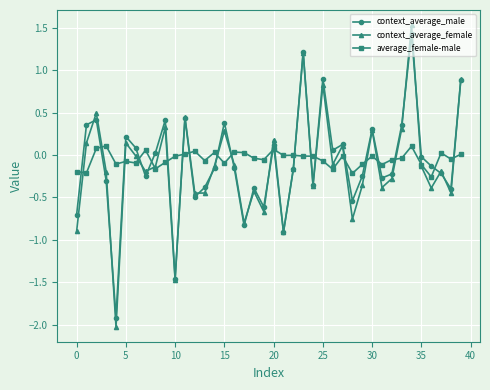

What is the value of the context_average_male point at the 20th from the left?

-0.6